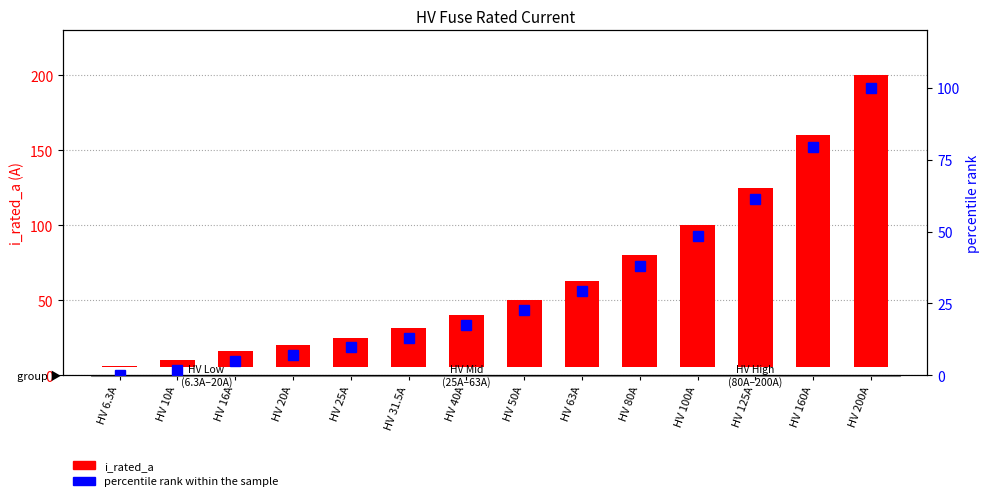

Which category has the highest value across all series?

HV 200A